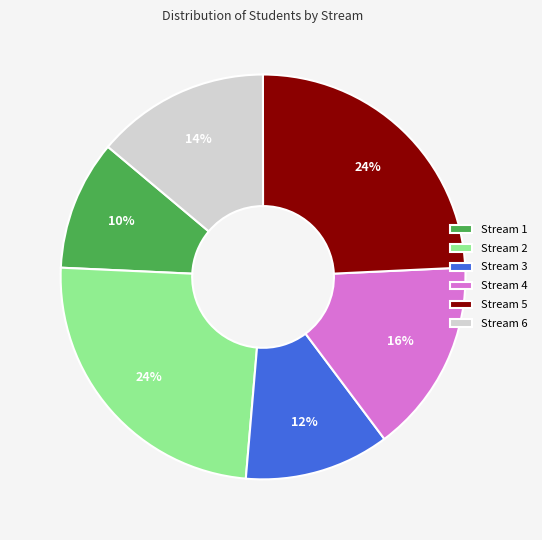

Is the sum of Stream 6 and Stream 4 greater than half?

No